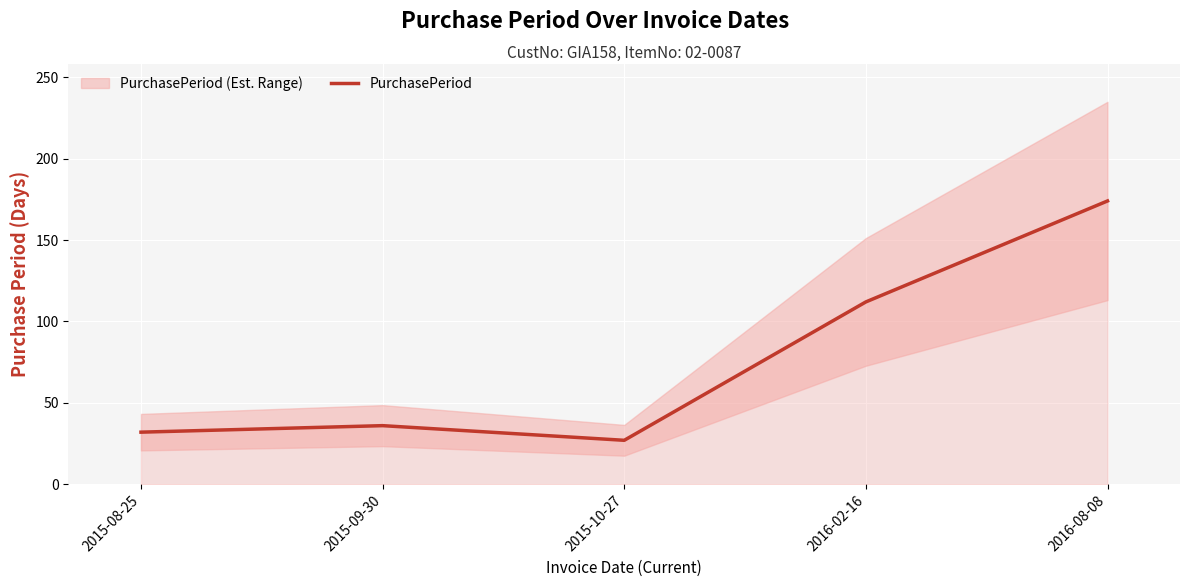

Where is the data nearest to the value 100?

2016-02-16